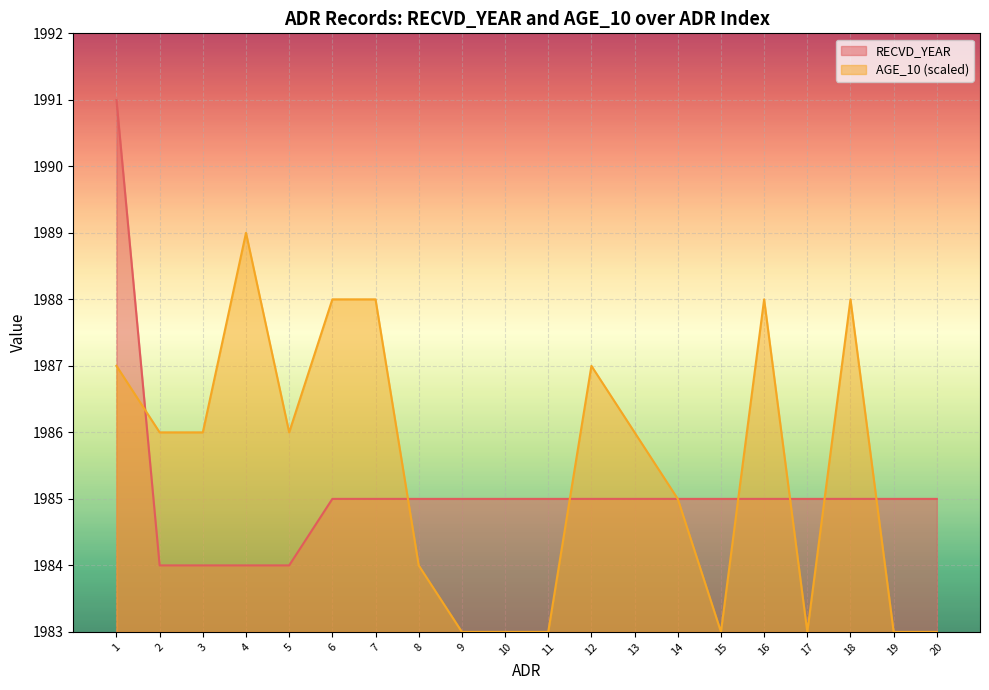

The RECVD_YEAR series shows 1984 at 5. True or false?

True